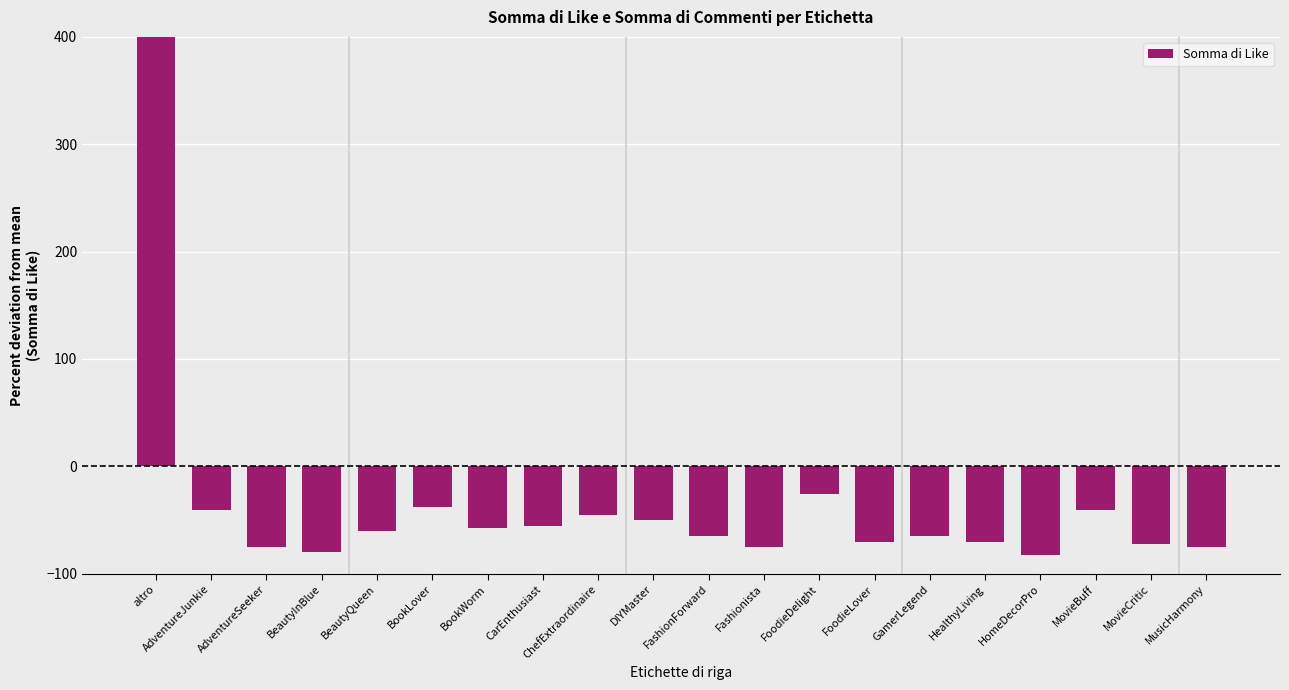

What is the value of the 19th bar from the left?

-72.8